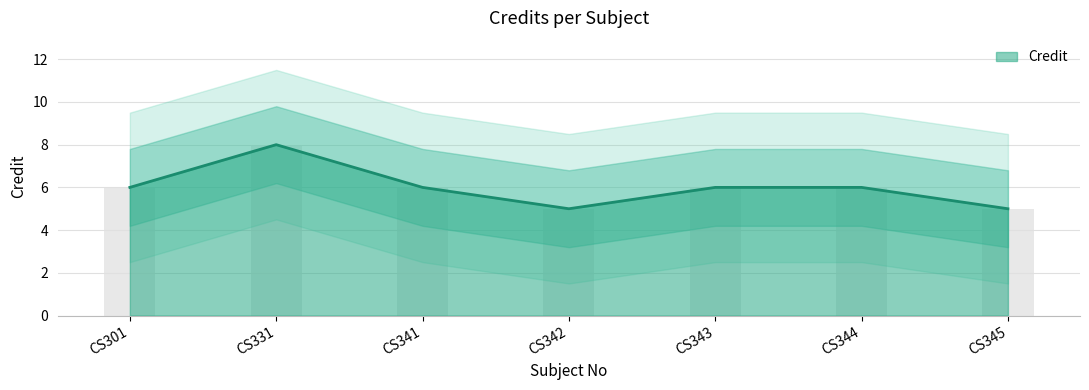

What is the minimum value shown in the chart?

5